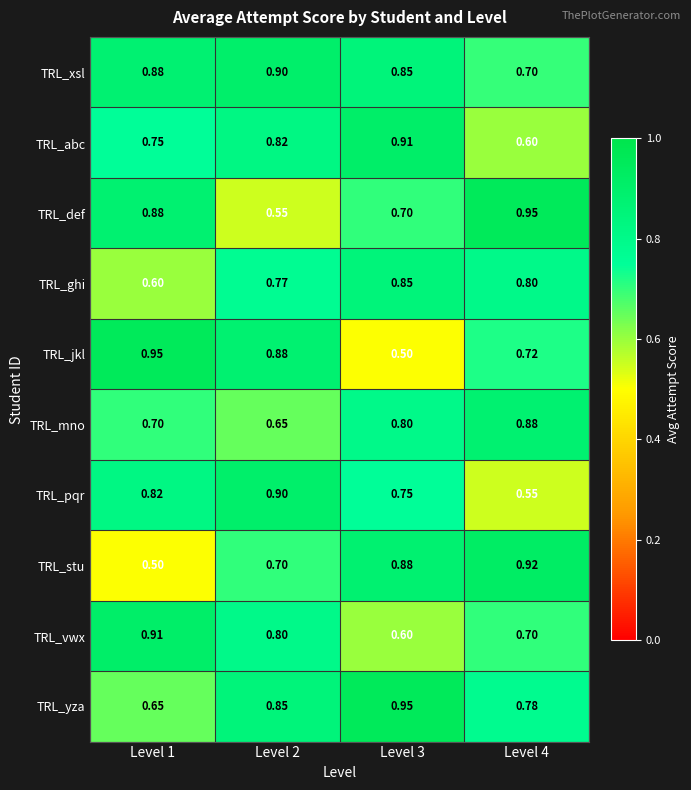

How many distinct data groups are displayed?

10